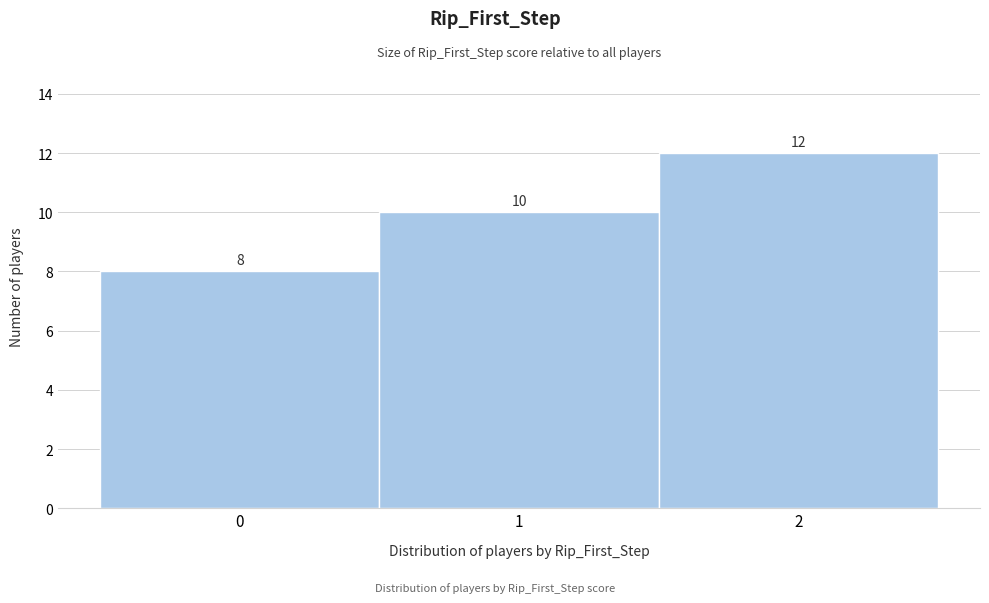

Which range on the x-axis has the tallest bar?

1.5 to 2.5